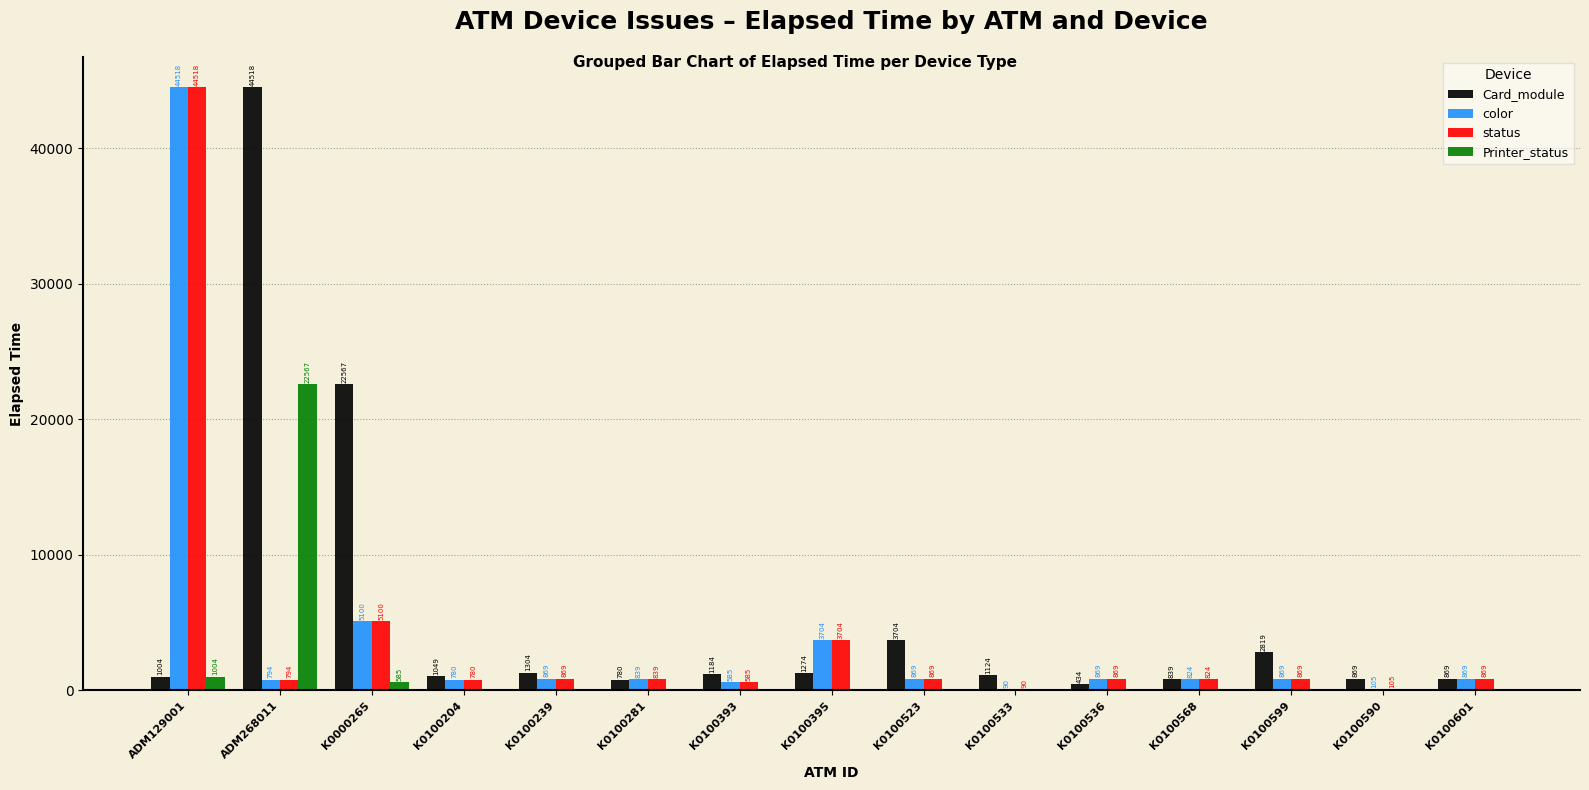

Reading left to right, transcribe all the data shown in this chart.

Card_module: 1004	44518	22567	1049	1304	780	1184	1274	3704	1124	434	839	2819	869	869
color: 44518	794	5100	780	869	839	585	3704	869	90	869	824	869	105	869
status: 44518	794	5100	780	869	839	585	3704	869	90	869	824	869	105	869
Printer_status: 1004	22567	585	0	0	0	0	0	0	0	0	0	0	0	0